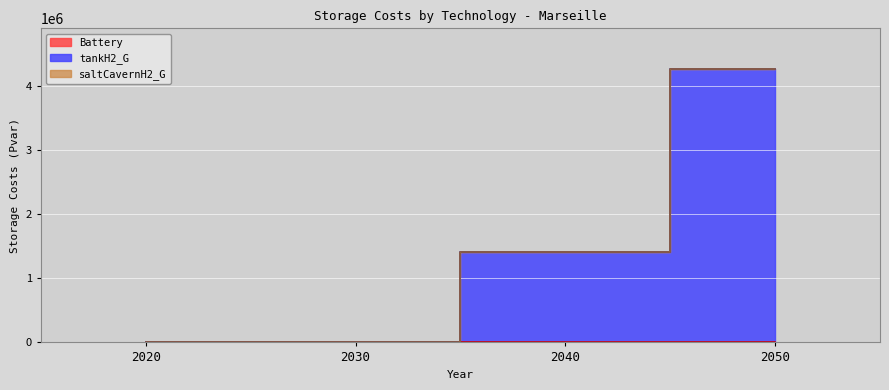

What is the total value across all series at 2040?

1408952.9